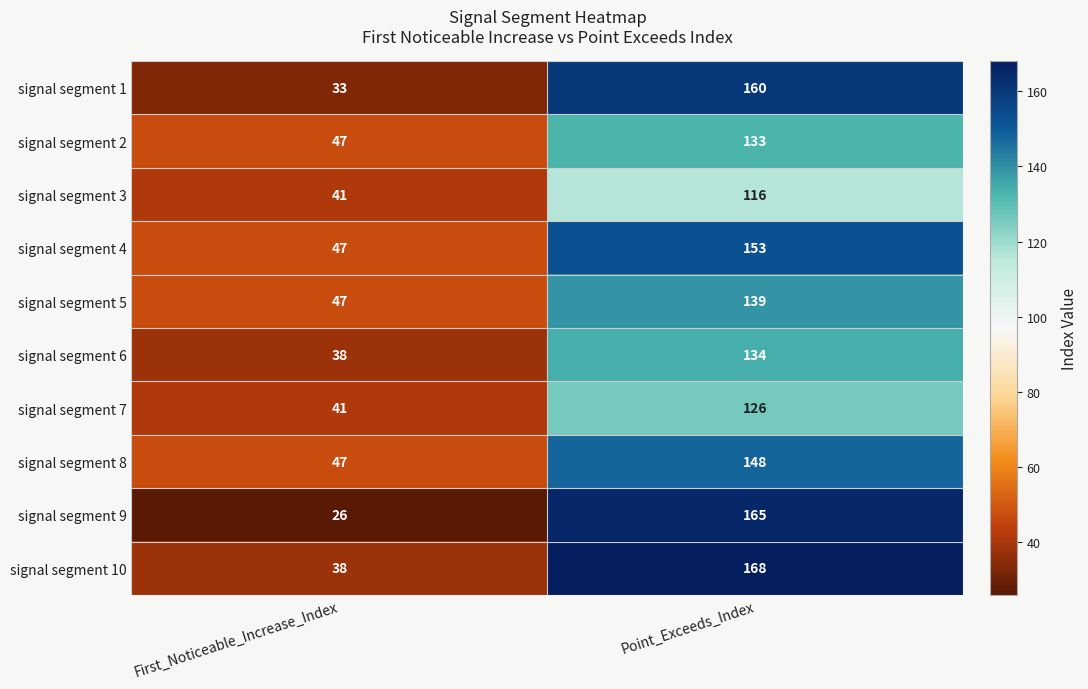

What is the total value across all series at First_Noticeable_Increase_Index?

405